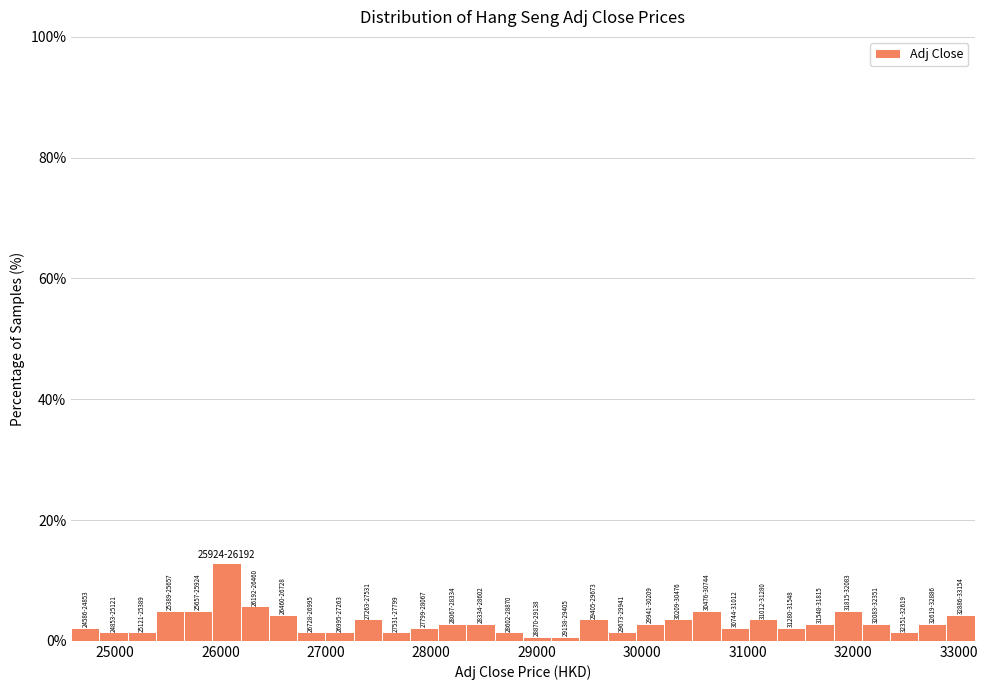

Around what value on the x-axis is the tallest bar? Give the approximate position of its centre, as read against the axis.

26100